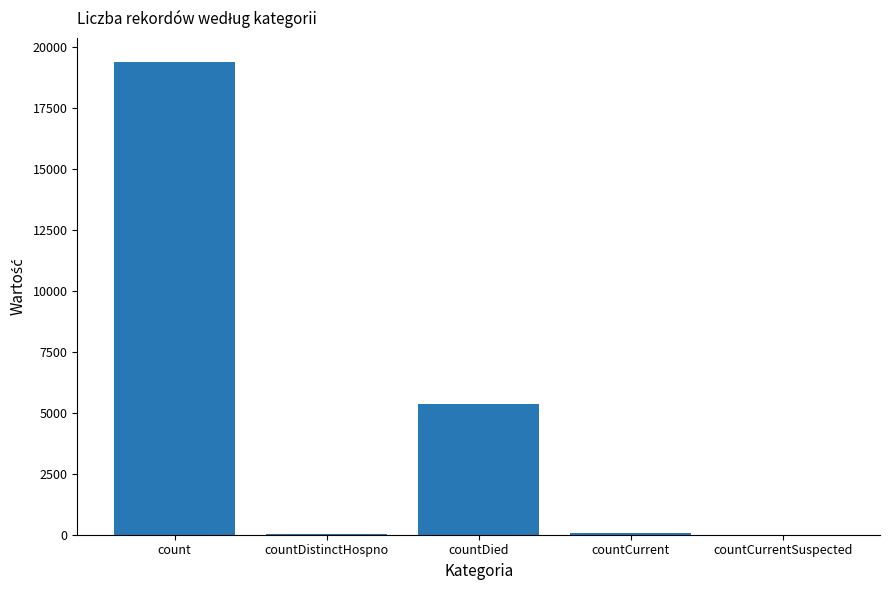

Count the number of categories in the chart.

5